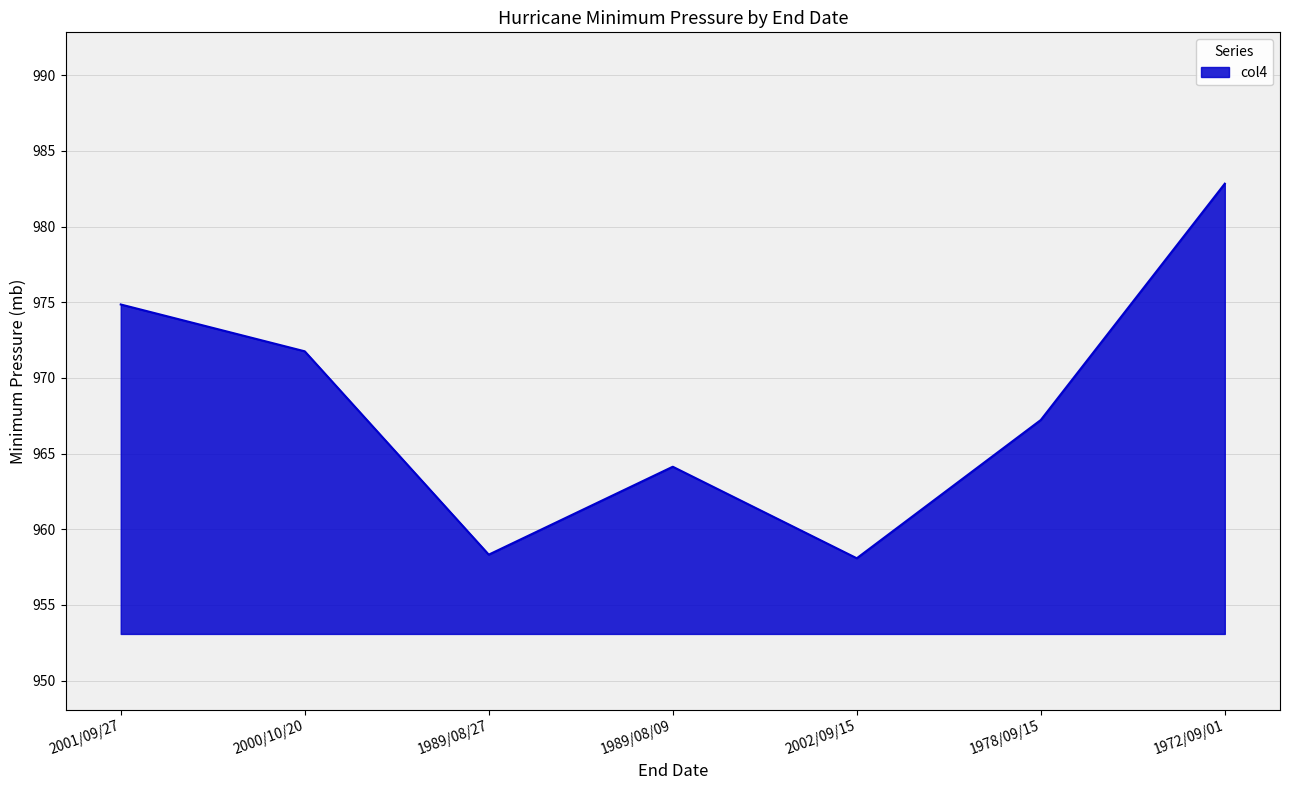

How many categories are shown in the chart?

7